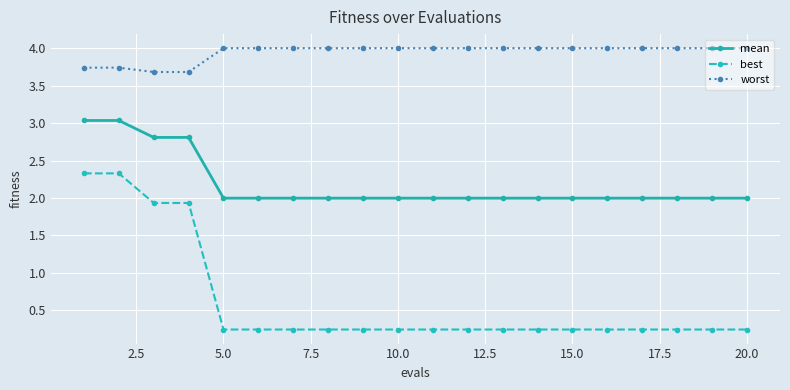

Is this an area chart (filled region under the line)?

No